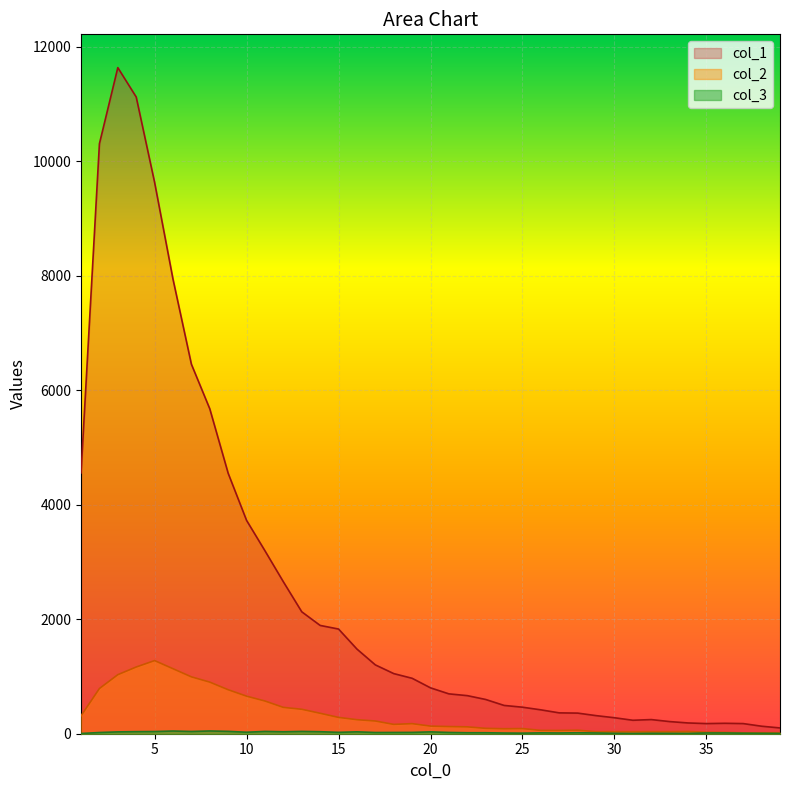

Is it true that col_1 equals 67 at 35?

False